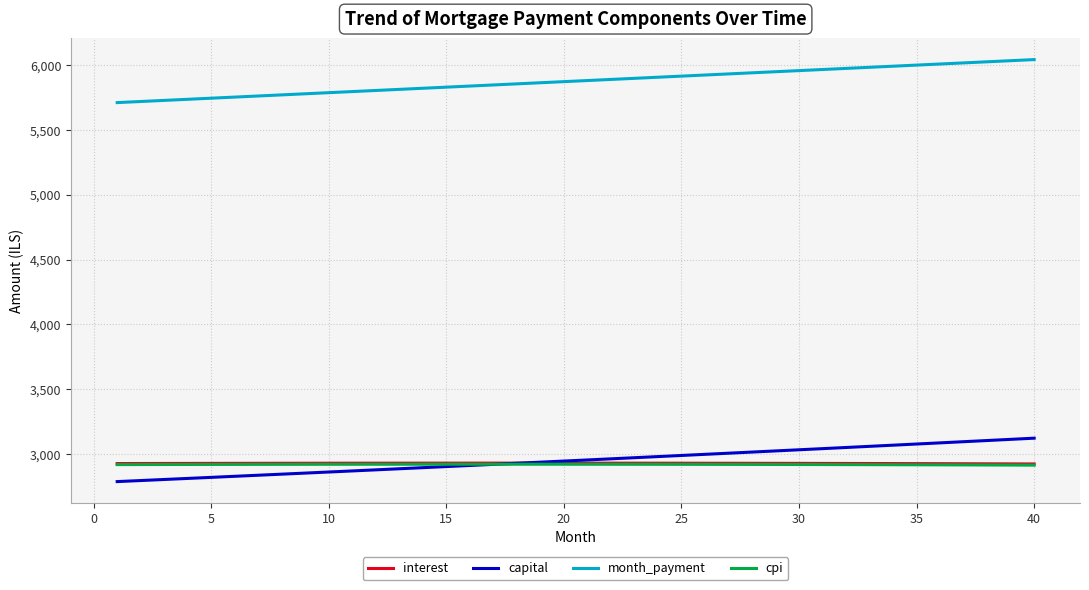

How many categories are shown in the chart?

40